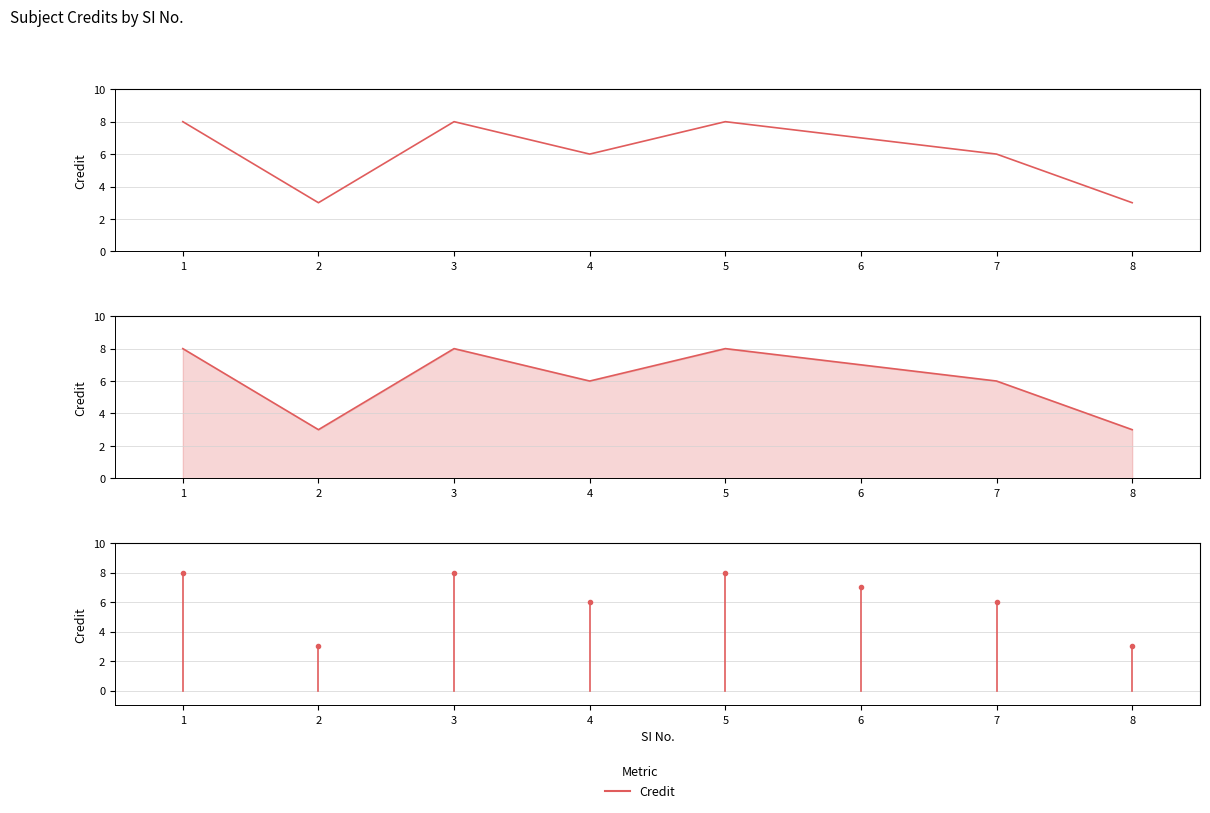

How many categories are shown in the chart?

8